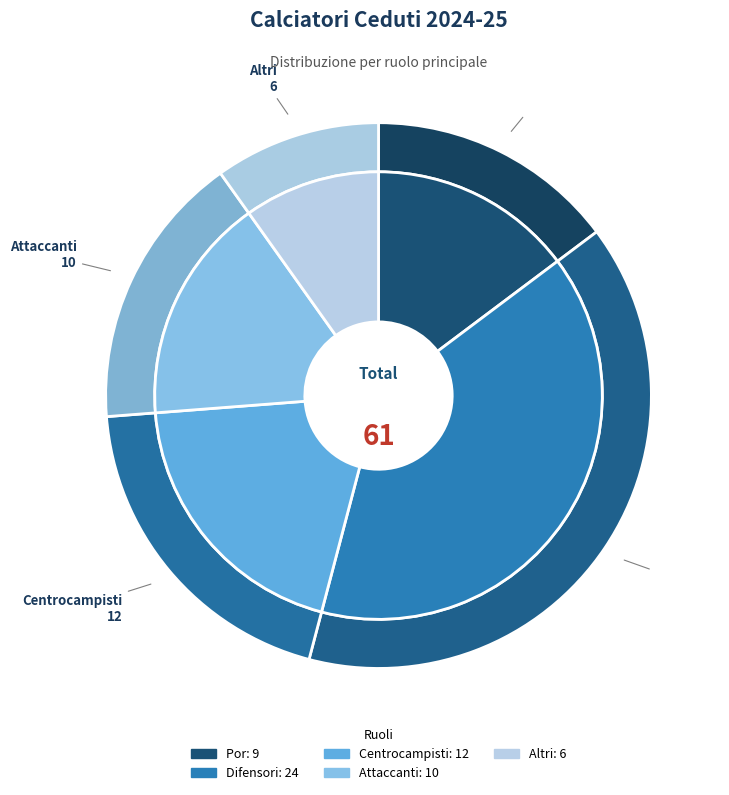

Rank the categories by value from highest to lowest.

D, C, A, P, T